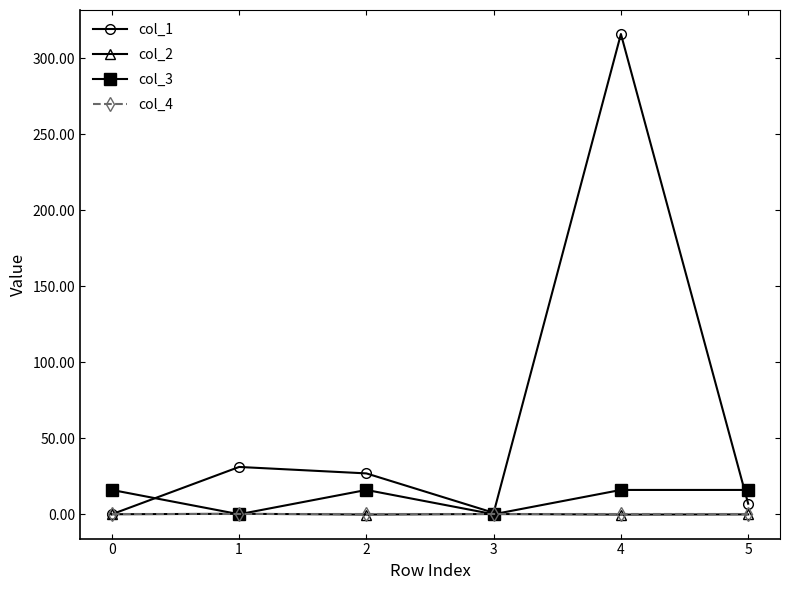

True or false: col_4 has a value of 0.0 at 0.

True